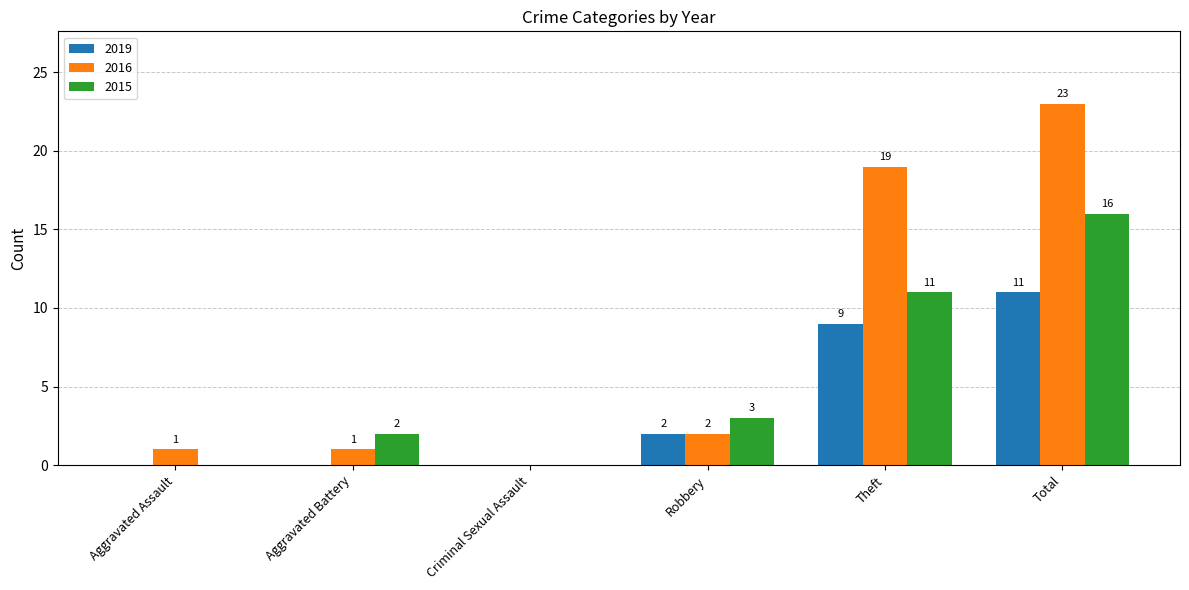

Which series changed the most between Aggravated Assault and Total?

2016